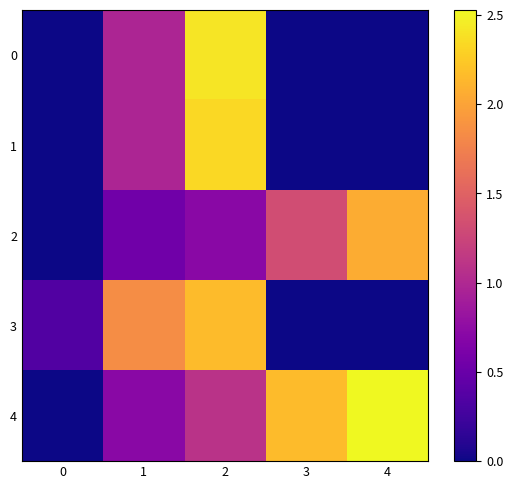

Reading left to right, extract all data points from this chart.

0: 0=0.0	1=1.0	2=2.4	3=0.0	4=0.0
1: 0=0.0	1=1.0	2=2.3	3=0.0	4=0.0
2: 0=0.0	1=0.6	2=0.7	3=1.3	4=2.1
3: 0=0.3	1=1.8	2=2.2	3=0.0	4=0.0
4: 0=0.0	1=0.7	2=1.1	3=2.2	4=2.5